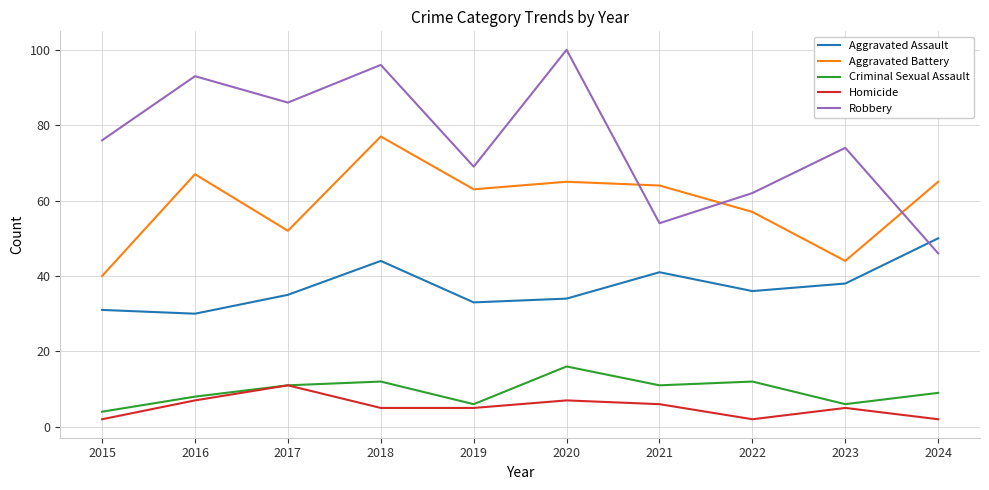

True or false: Homicide and Robbery cross at least once.

False